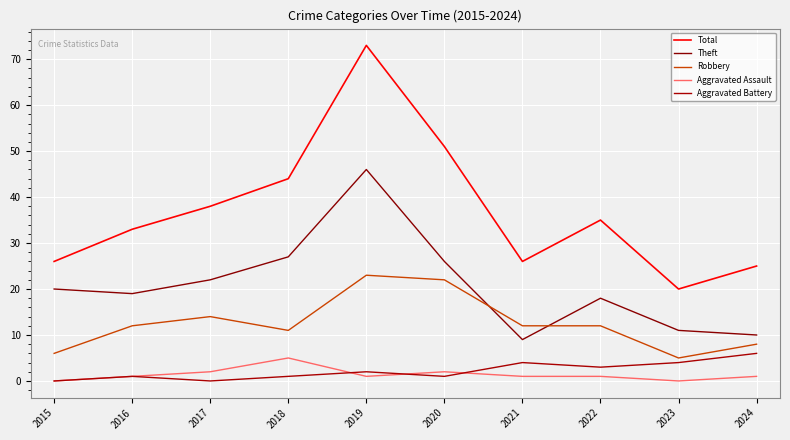

List the series in order of their peak value, highest first.

Total, Theft, Robbery, Aggravated Battery, Aggravated Assault